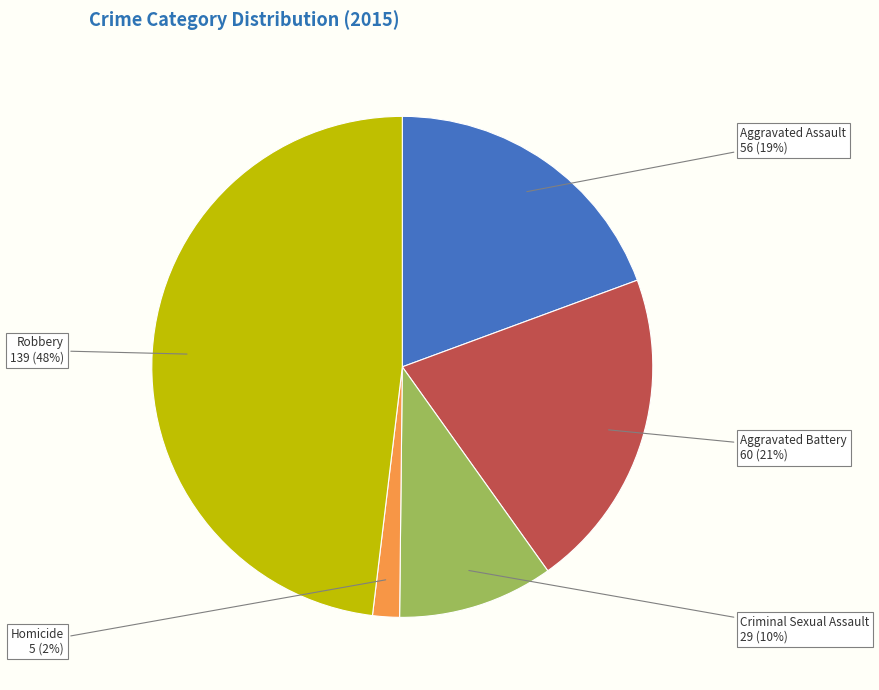

Count the number of slices in the pie.

5